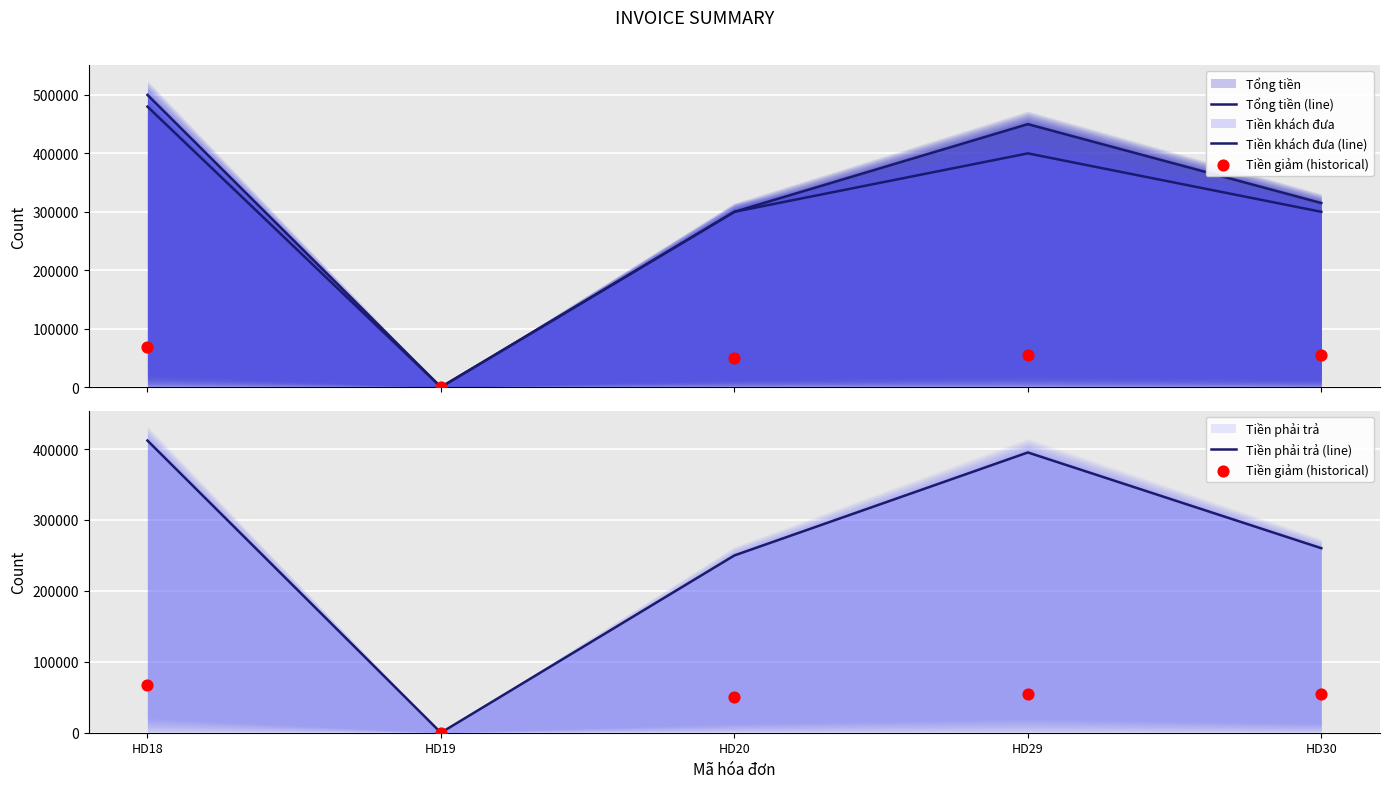

What is the total value across all series at HD30?

930000